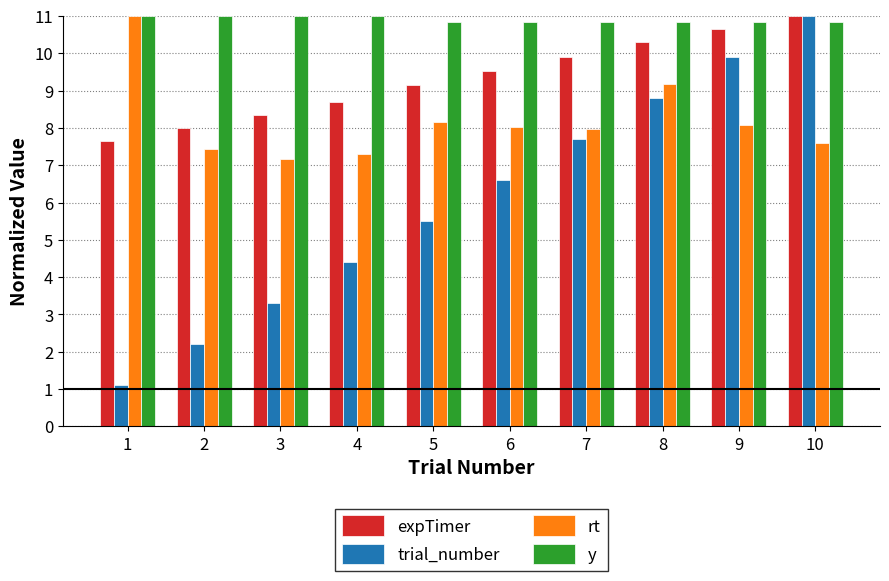

What is the greatest value displayed?

11.0